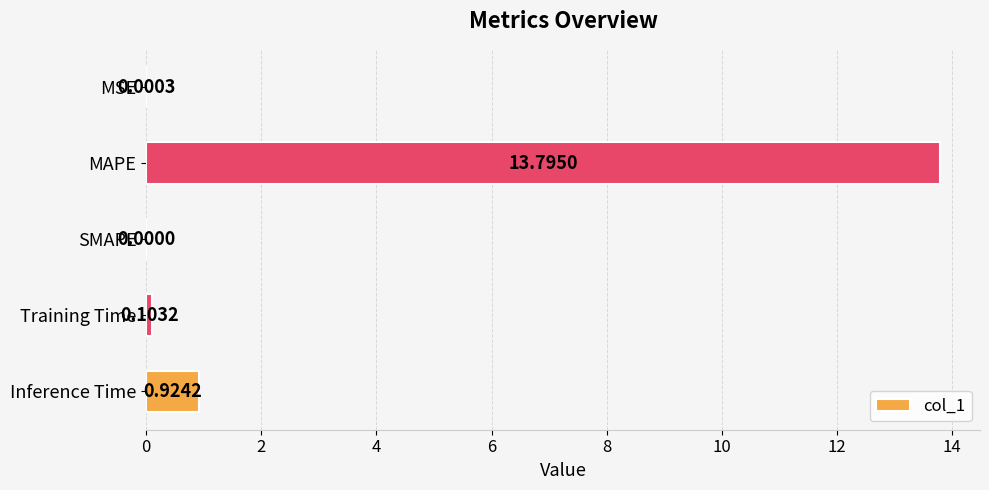

Which category has the highest value across all series?

MAPE